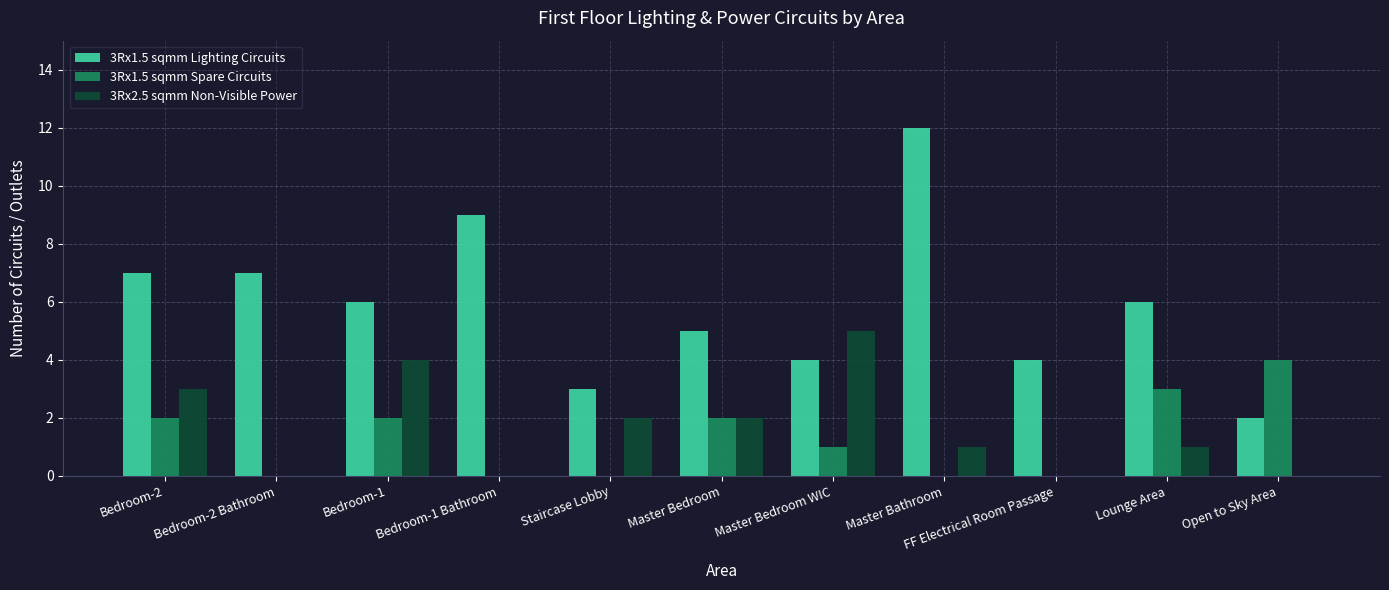

How many groups of bars are there?

11